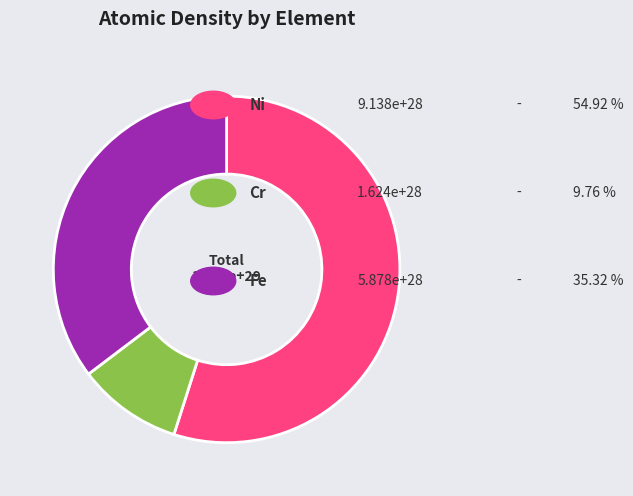

Is there a majority slice in this chart?

Yes